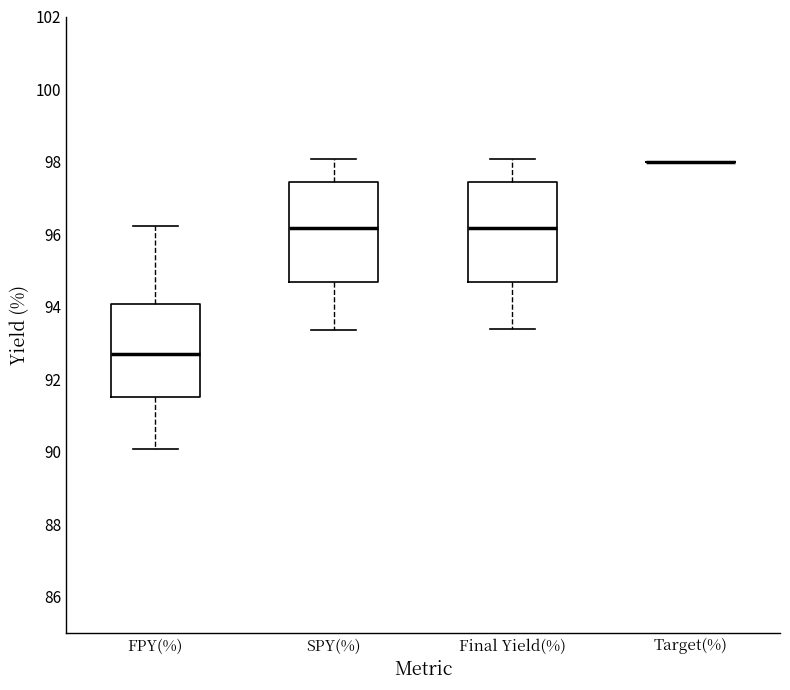

Reading left to right, transcribe this box plot: for each box, give where its median line is, the range the box spans, and where its two whiskers end, as read against the y-axis. The values are not printed on the chart, so give them approximately, as read against the axis.

FPY(%): median 92.6, box 91.6 to 94.0, whiskers 90.0 to 96.2
SPY(%): median 96.2, box 94.6 to 97.4, whiskers 93.4 to 98.0
Final Yield(%): median 96.2, box 94.6 to 97.4, whiskers 93.4 to 98.0
Target(%): box collapsed to a line at 98.0, whiskers 98.0 to 98.0